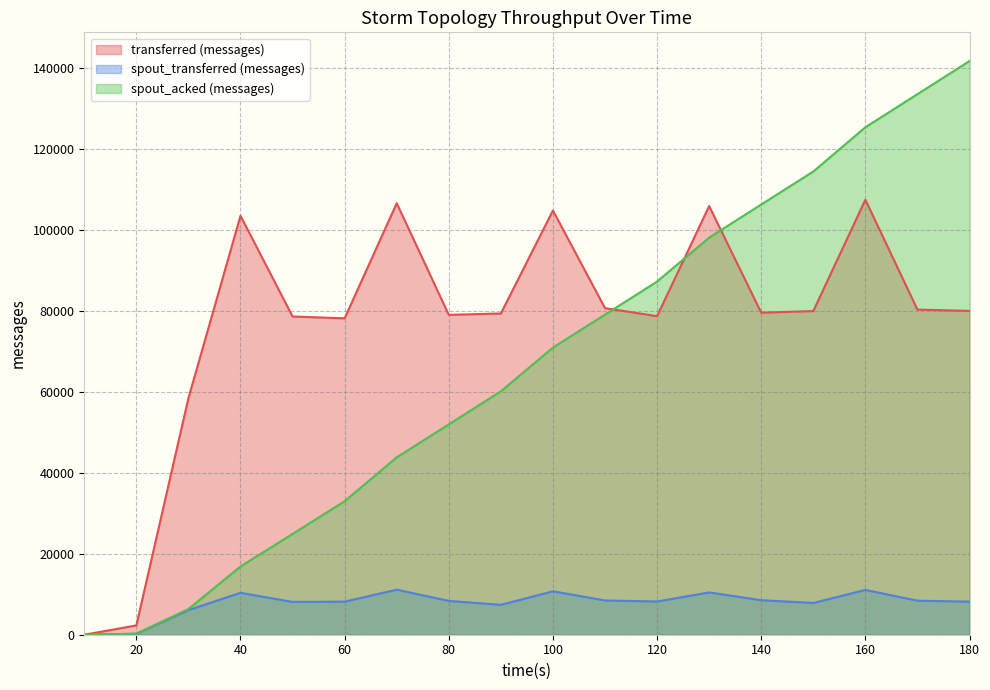

Where do spout_acked (messages) and transferred (messages) first cross each other?

110 and 120